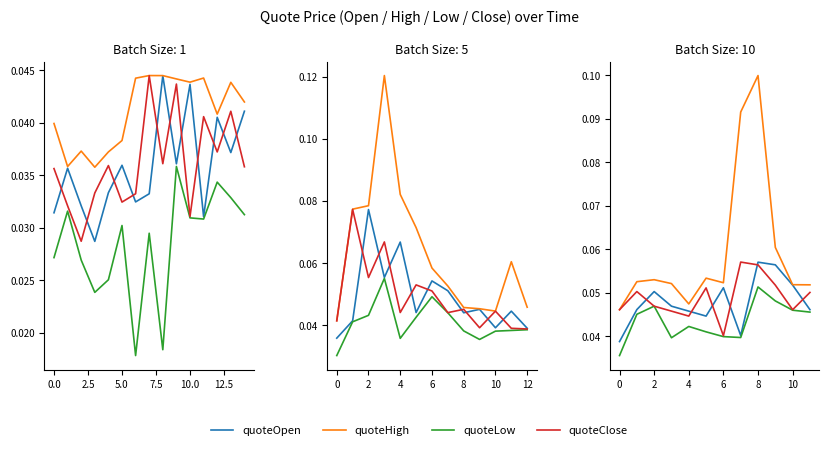

True or false: quoteHigh and quoteLow cross at least once.

False